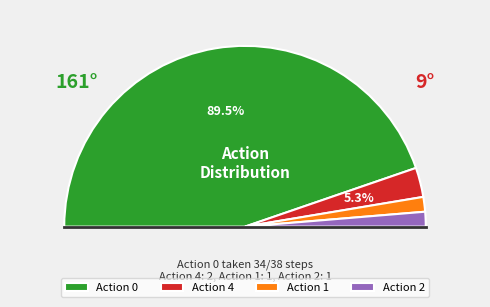

What is the change in value from 0 to 4?

-32